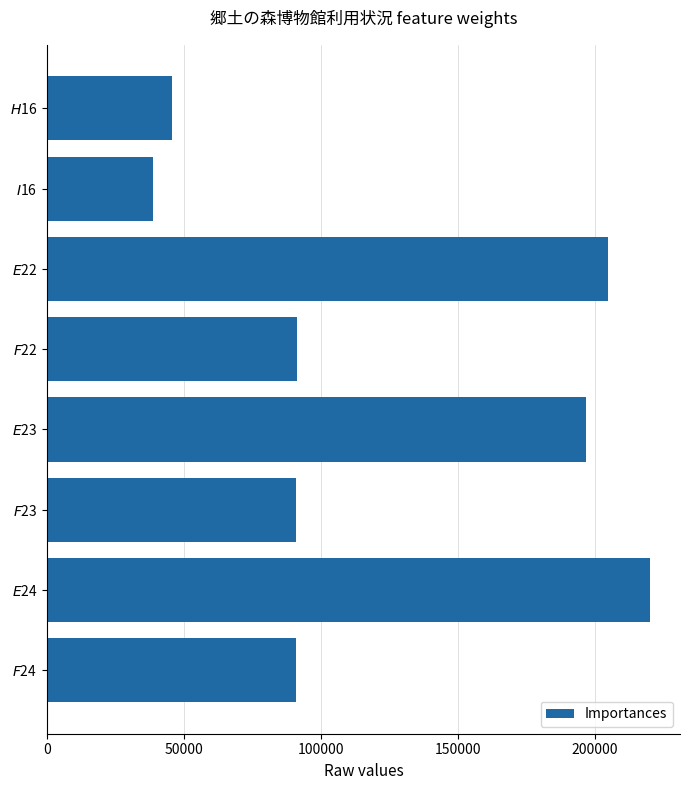

What is the smallest value displayed?

38648